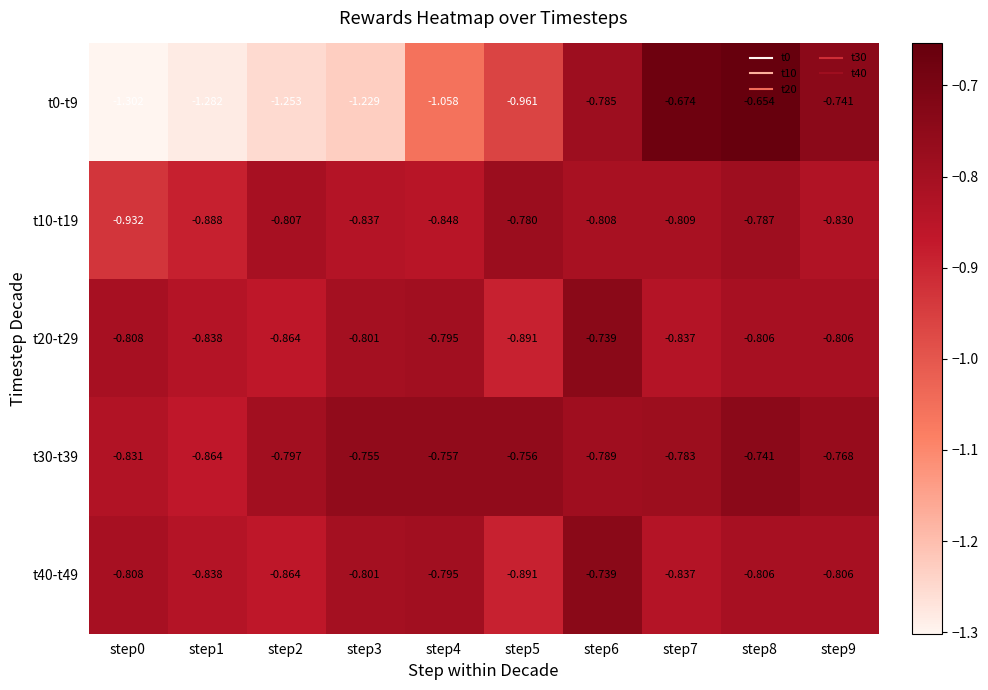

What is the total value across all series at step1?

-4.7